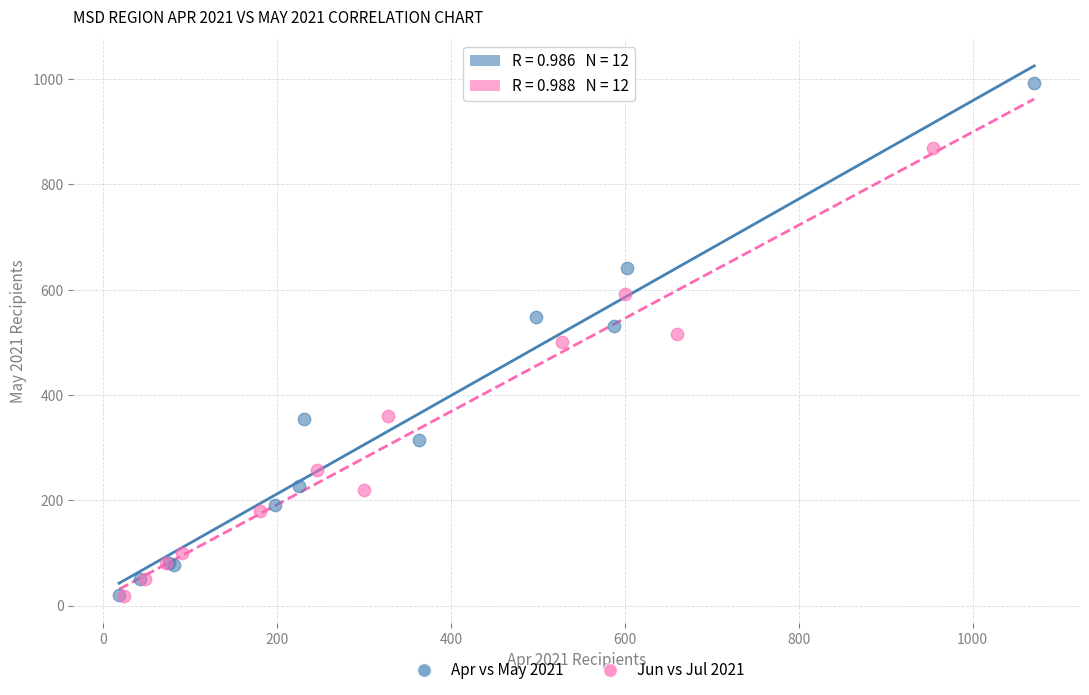

Which series reaches the maximum Y coordinate?

Apr vs May 2021